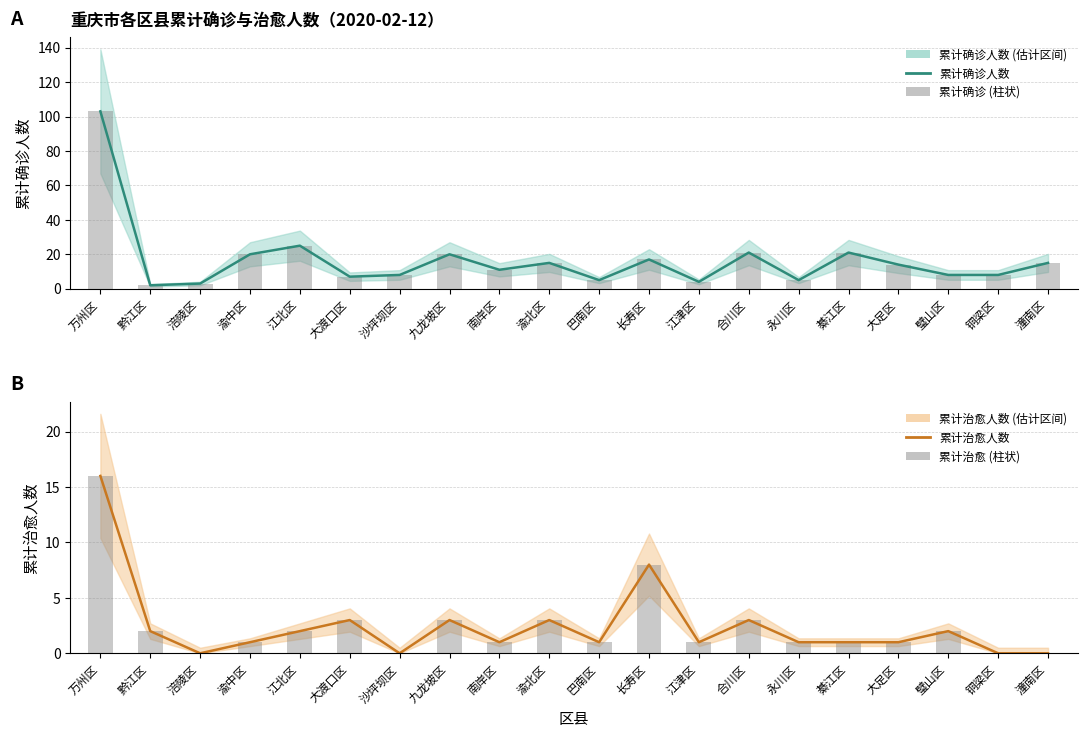

Which series has the widest spread of values?

累计确诊人数